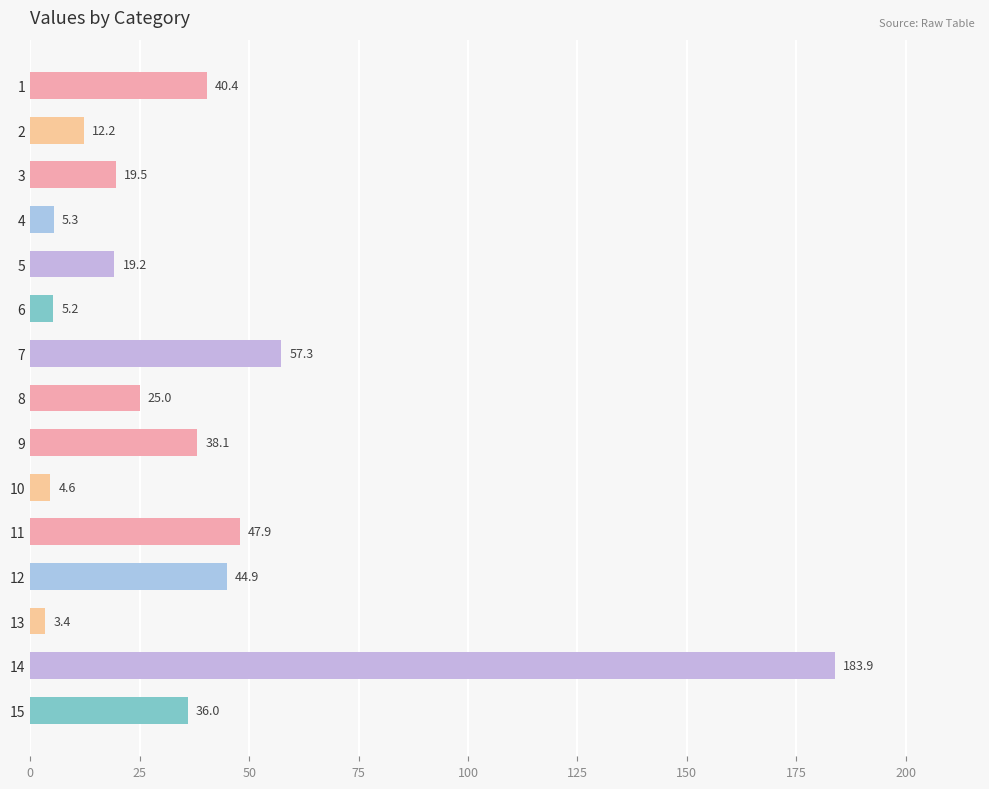

What is the change in value from 9 to 14?

+145.8